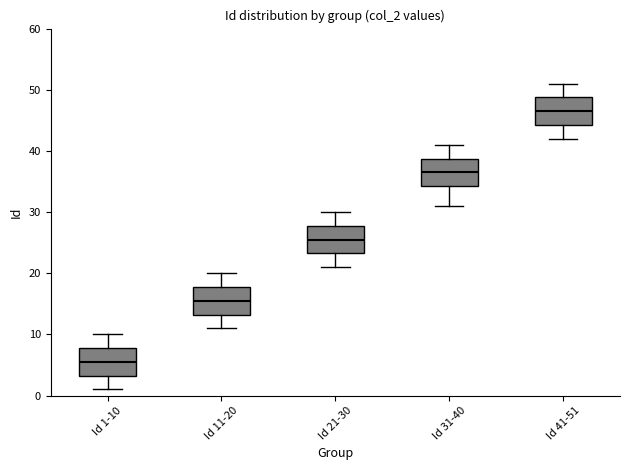

Which box's median line is the lowest?

Id 1-10